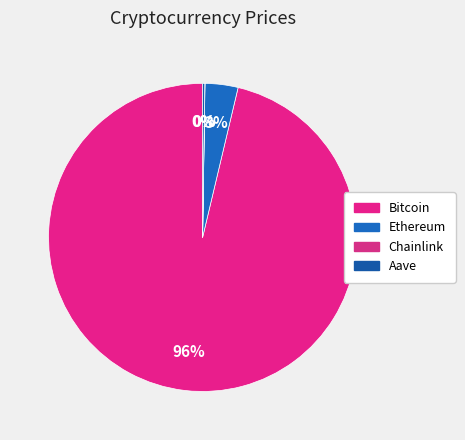

Which category has the smallest portion of the pie?

Chainlink